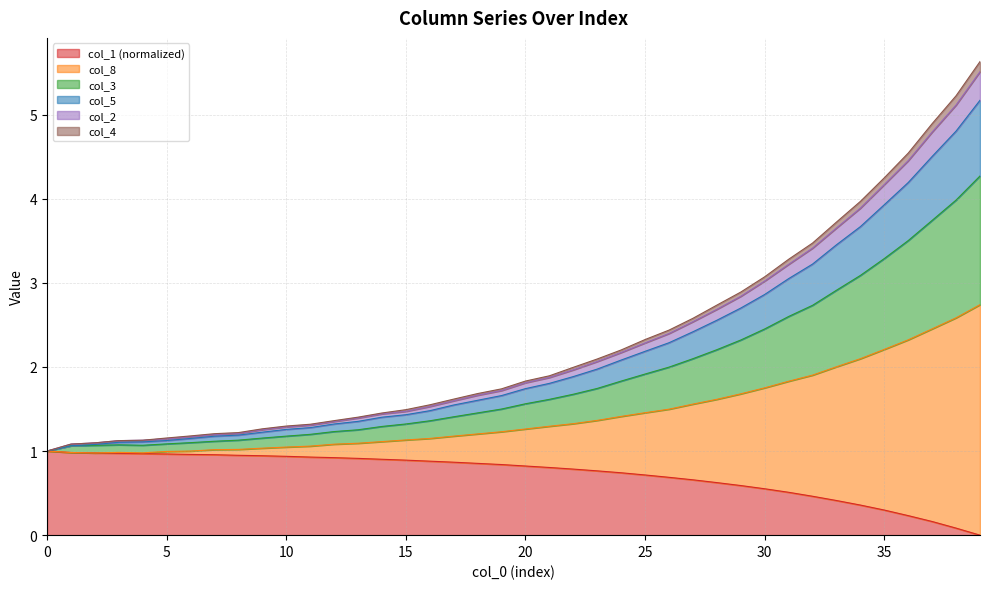

Reading right to left, what are all the values shown in this chart?

col_1: 0.0	0.1	0.2	0.2	0.3	0.4	0.4	0.5	0.5	0.6	0.6	0.6	0.7	0.7	0.7	0.7	0.8	0.8	0.8	0.8	0.8	0.9	0.9	0.9	0.9	0.9	0.9	0.9	0.9	0.9	0.9	0.9	1.0	1.0	1.0	1.0	1.0	1.0	1.0	1.0
col_8: 2.7	2.6	2.5	2.3	2.2	2.1	2.0	1.9	1.8	1.8	1.7	1.6	1.6	1.5	1.5	1.4	1.4	1.3	1.3	1.3	1.2	1.2	1.2	1.1	1.1	1.1	1.1	1.1	1.1	1.0	1.0	1.0	1.0	1.0	1.0	1.0	1.0	1.0	1.0	1.0
col_3: 5.5	5.1	4.8	4.5	4.2	3.9	3.7	3.4	3.2	3.0	2.8	2.7	2.5	2.4	2.3	2.2	2.1	2.0	1.9	1.8	1.7	1.7	1.6	1.5	1.5	1.4	1.4	1.4	1.3	1.3	1.3	1.2	1.2	1.2	1.1	1.1	1.1	1.1	1.1	1.0
col_5: 5.6	5.2	4.9	4.5	4.2	4.0	3.7	3.5	3.3	3.1	2.9	2.7	2.6	2.4	2.3	2.2	2.1	2.0	1.9	1.8	1.7	1.7	1.6	1.5	1.5	1.5	1.4	1.4	1.3	1.3	1.3	1.2	1.2	1.2	1.2	1.1	1.1	1.1	1.1	1.0
col_2: 4.3	4.0	3.7	3.5	3.3	3.1	2.9	2.7	2.6	2.5	2.3	2.2	2.1	2.0	1.9	1.8	1.7	1.7	1.6	1.6	1.5	1.5	1.4	1.4	1.3	1.3	1.3	1.2	1.2	1.2	1.2	1.1	1.1	1.1	1.1	1.1	1.1	1.1	1.1	1.0
col_4: 5.2	4.8	4.5	4.2	3.9	3.7	3.5	3.2	3.0	2.9	2.7	2.6	2.4	2.3	2.2	2.1	2.0	1.9	1.8	1.7	1.7	1.6	1.5	1.5	1.4	1.4	1.4	1.3	1.3	1.3	1.2	1.2	1.2	1.1	1.1	1.1	1.1	1.1	1.1	1.0